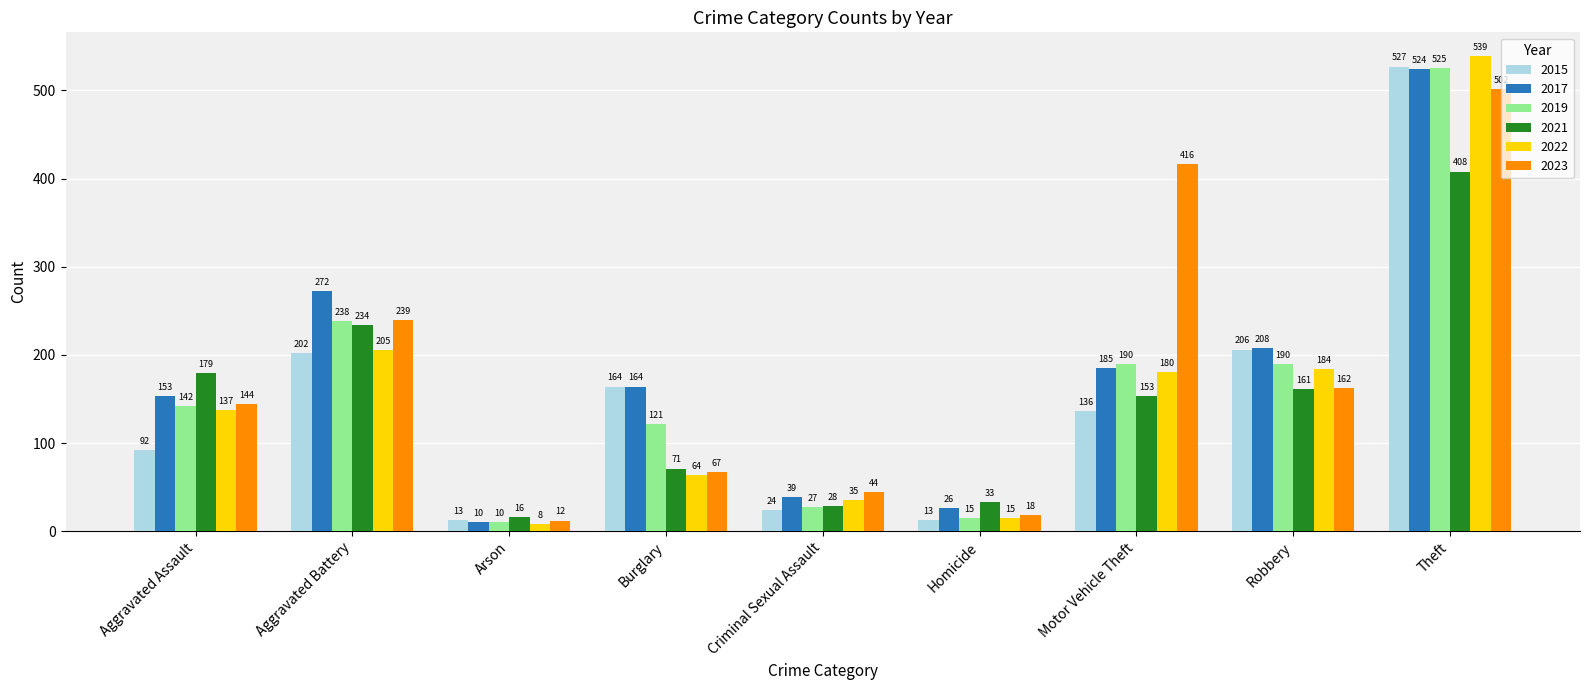

Rank the series by their maximum value, from highest to lowest.

2022, 2015, 2019, 2017, 2023, 2021